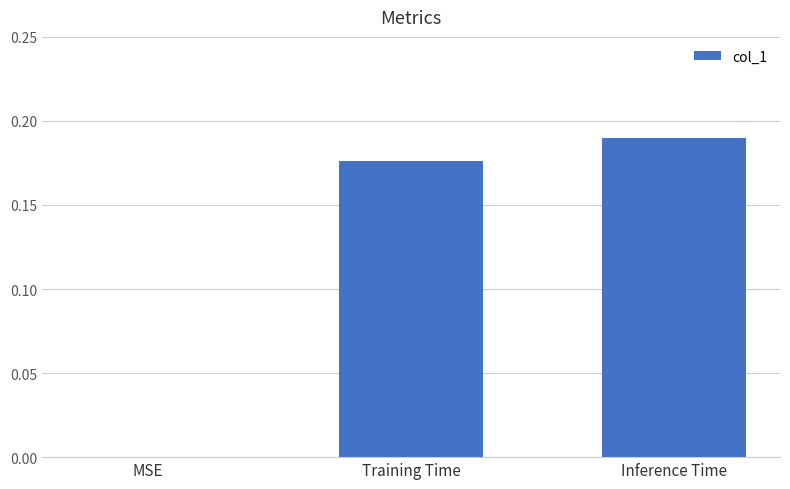

The chart shows a value of 0.0 at MSE. True or false?

True